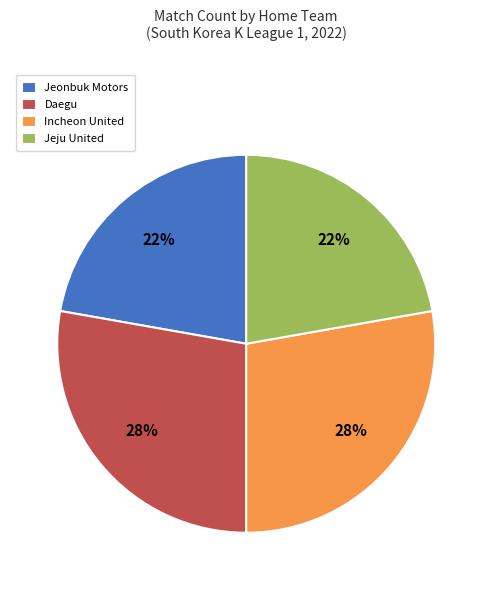

To the nearest percent, what is the combined percentage of Daegu and Jeju United?

50%